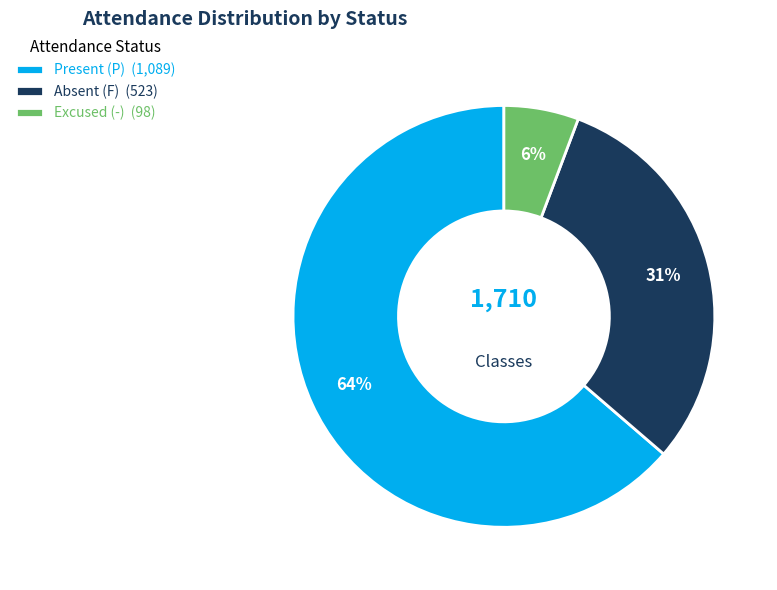

To the nearest percent, what is the average slice percentage?

33%